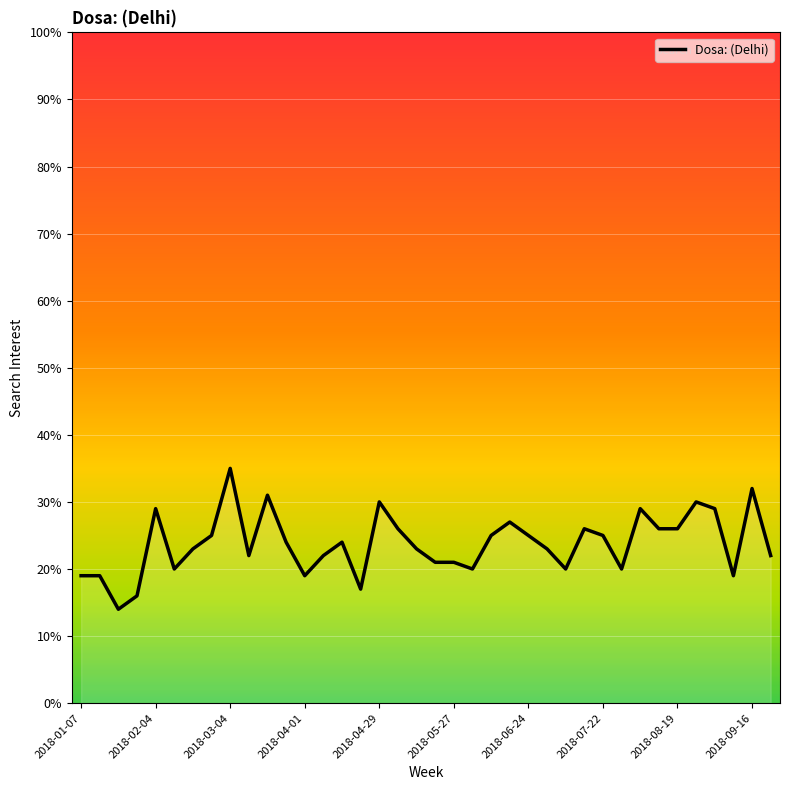

What is the difference between the maximum and minimum values?

21